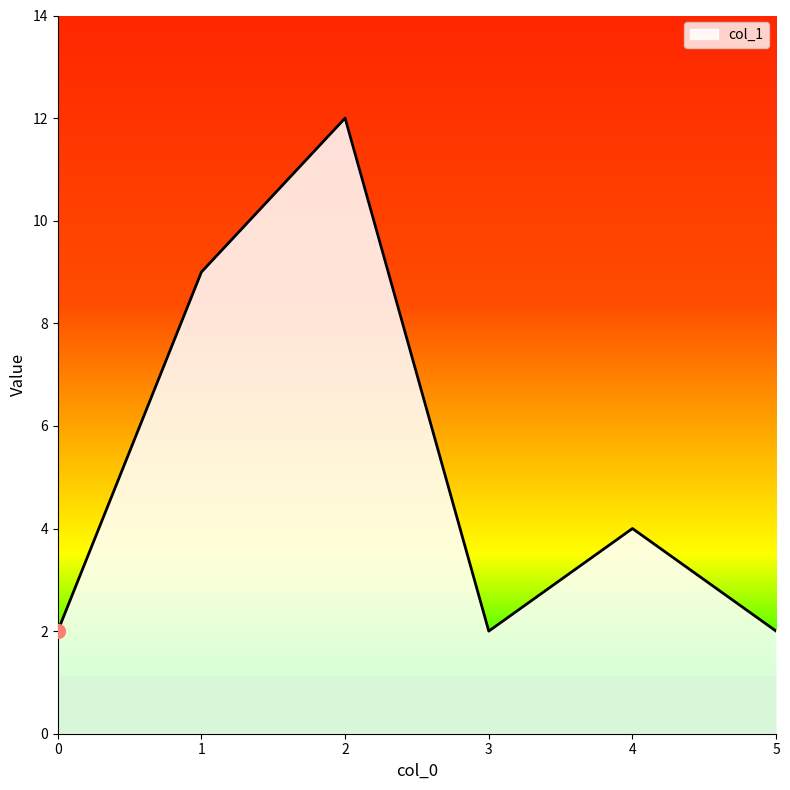

How many interior local peaks (higher than both neighbors) does the data have?

2